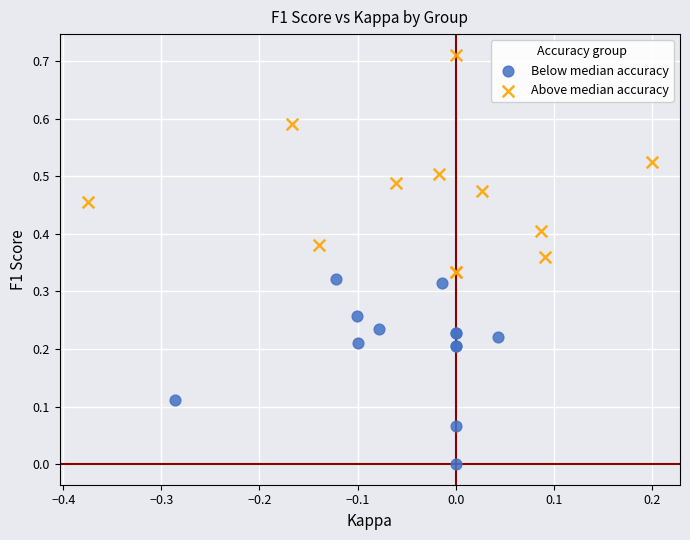

Which series reaches the maximum Y coordinate?

Above median accuracy